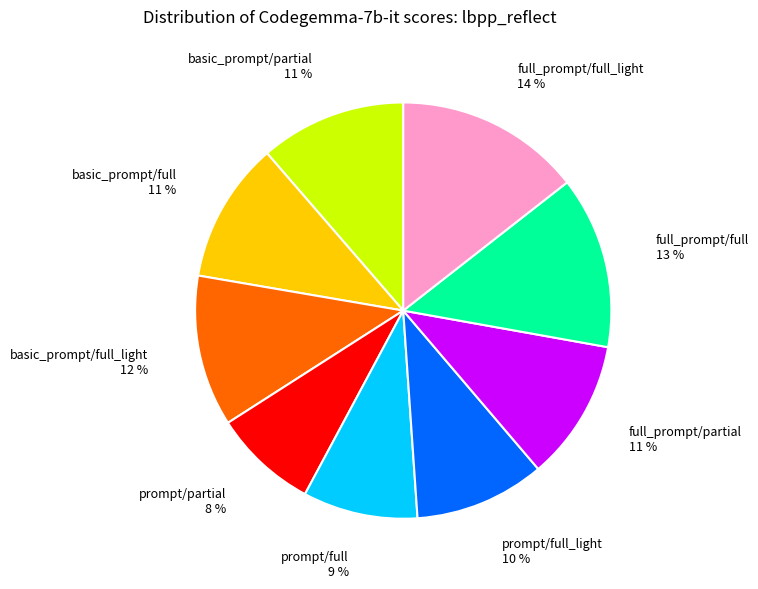

Is full_prompt/full_light the majority of the pie?

No